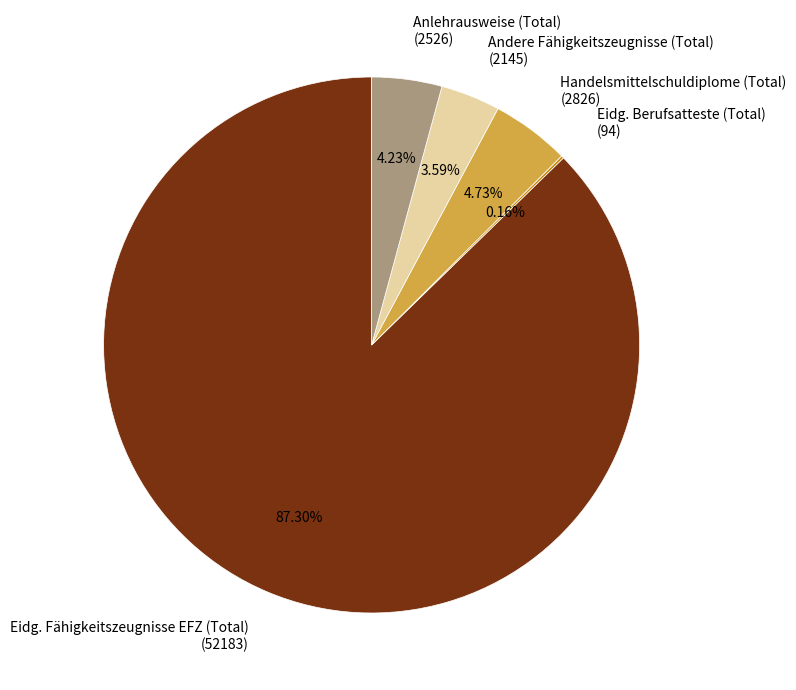

Which slice is the largest?

Eidg. Fähigkeitszeugnisse EFZ (Total)